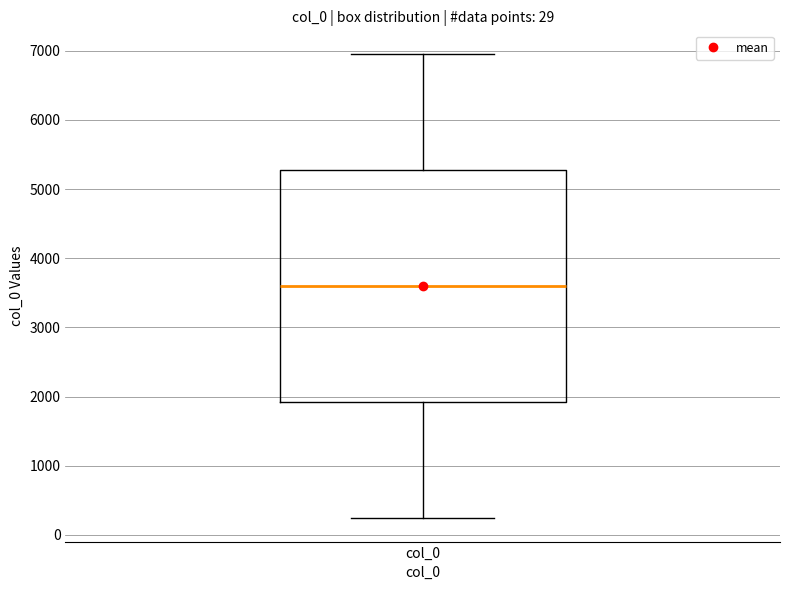

Where does the upper whisker of the box for col_0 end on the y-axis? The values are not printed on the chart, so give them approximately, as read against the axis.

7000